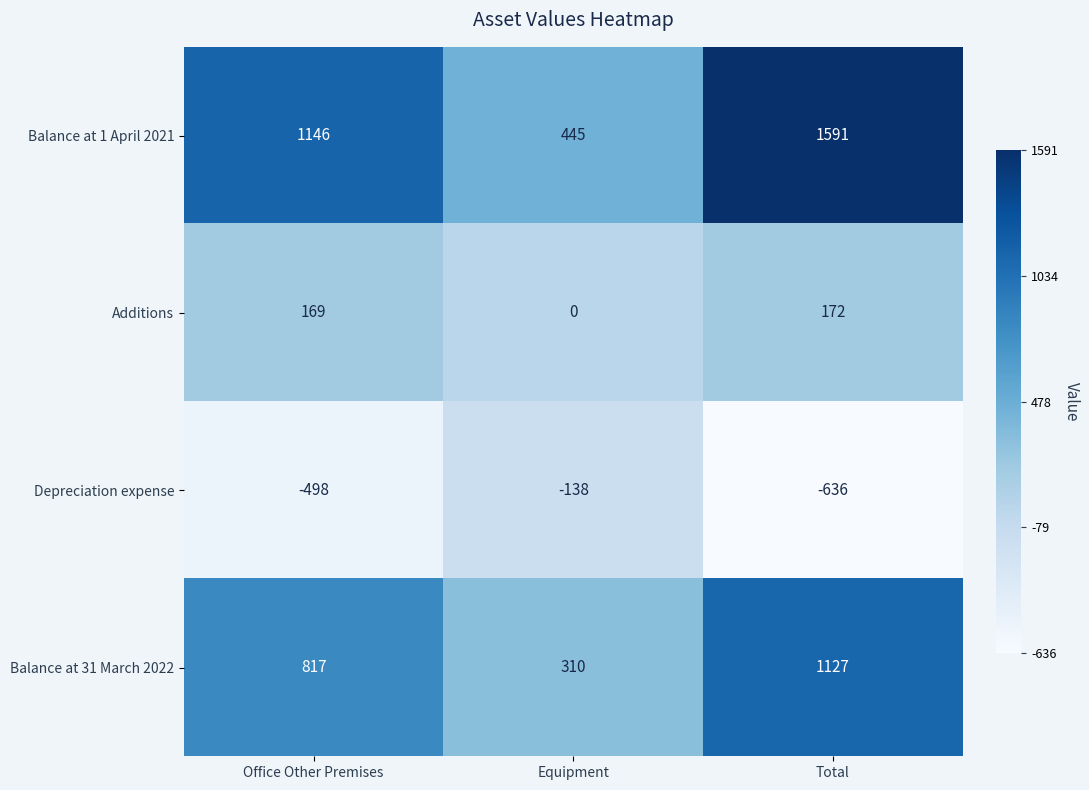

What is the maximum value for Balance at 1 April 2021?

1591